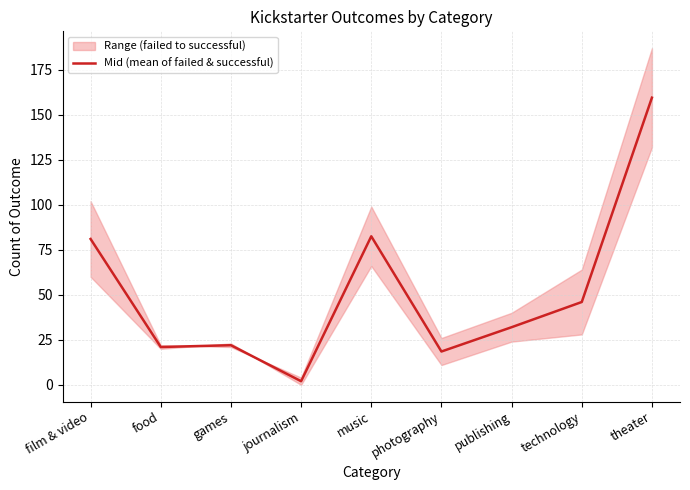

Which category has the lowest value across all series?

journalism